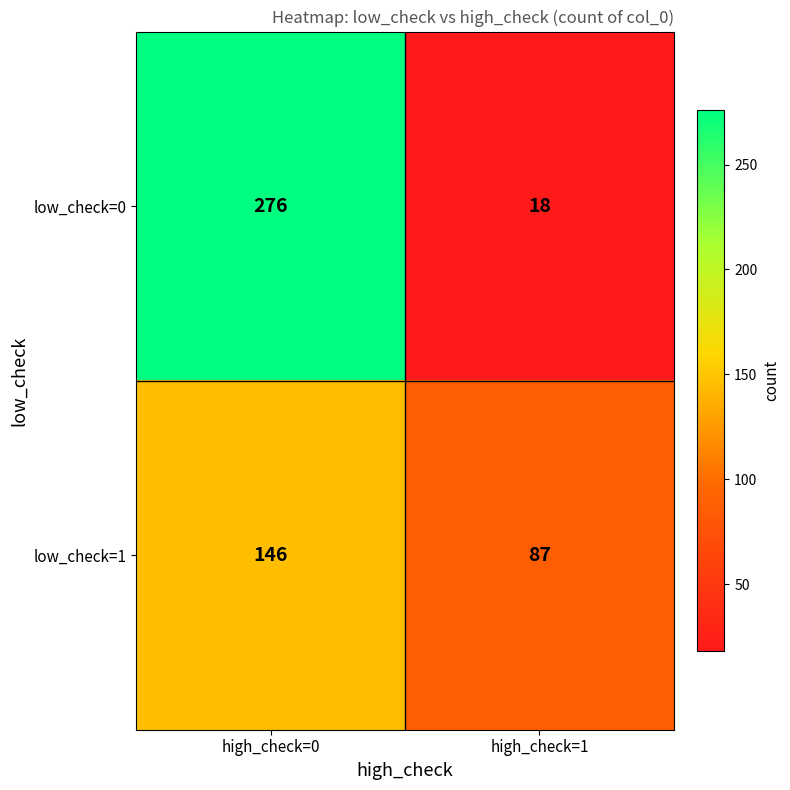

Which series has the largest range (max minus min)?

low_check=0